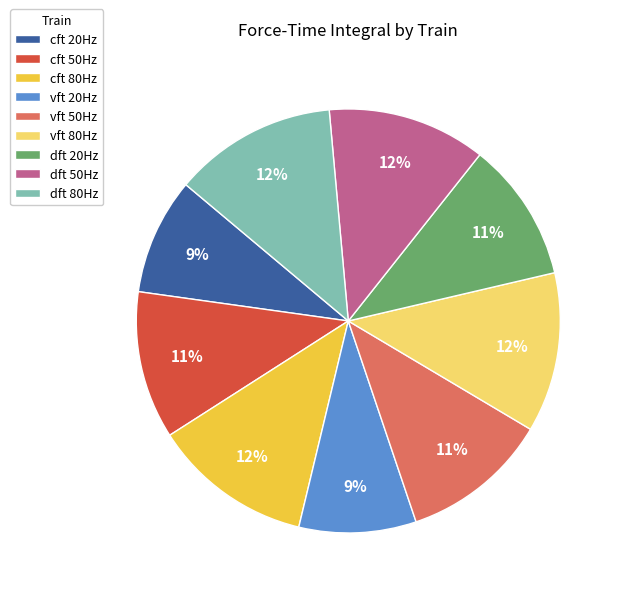

What percentage is the cft 50Hz slice, to the nearest percent?

11%